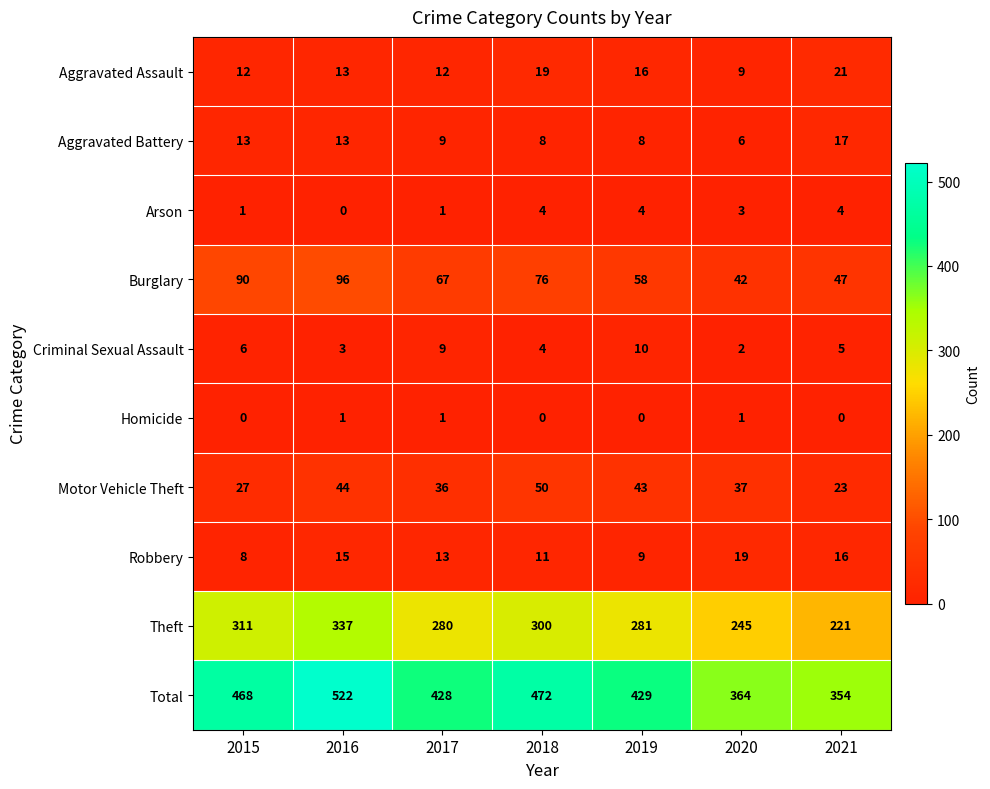

What is the maximum value for Robbery?

19